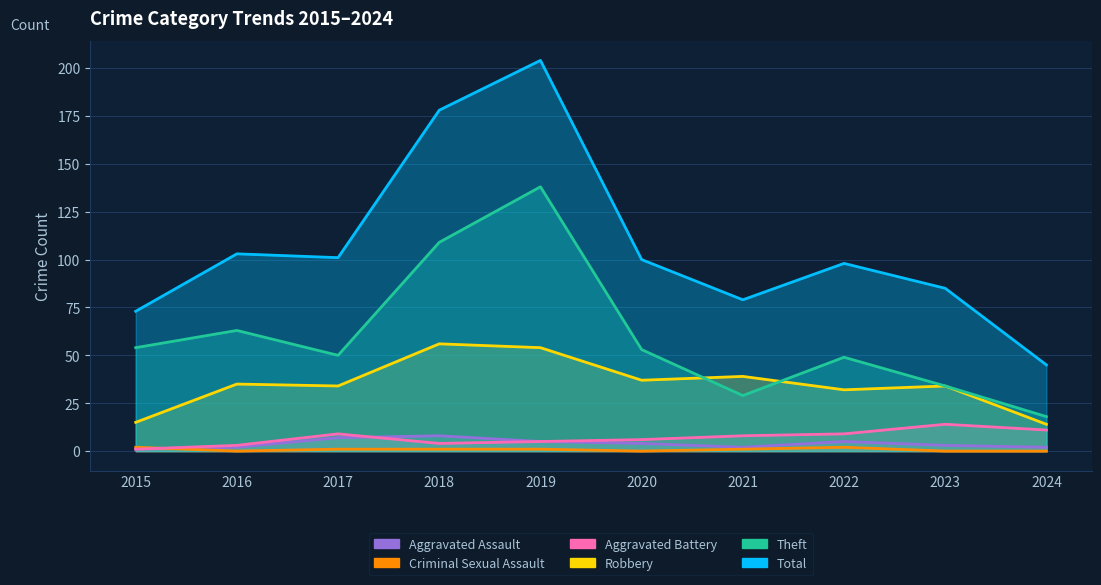

In Criminal Sexual Assault, how many points are higher than both neighbors (excluding endpoints)?

1